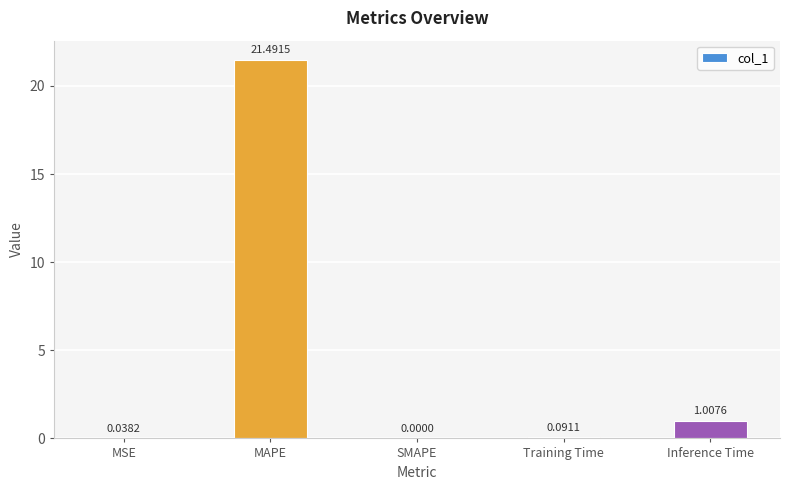

What is the sum of all values?

22.6